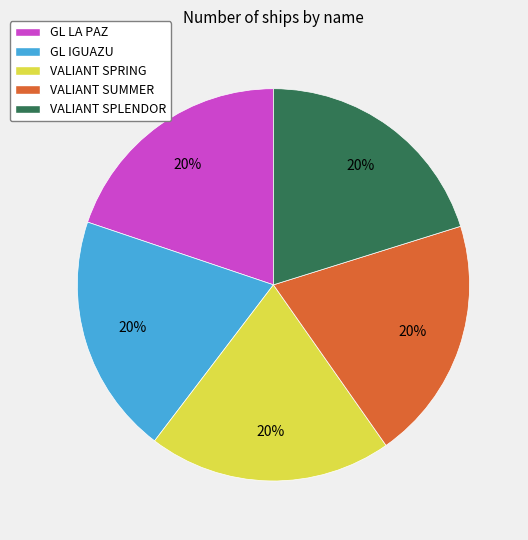

Approximately how many times larger is the value at GL LA PAZ compared to VALIANT SPLENDOR?

1.0